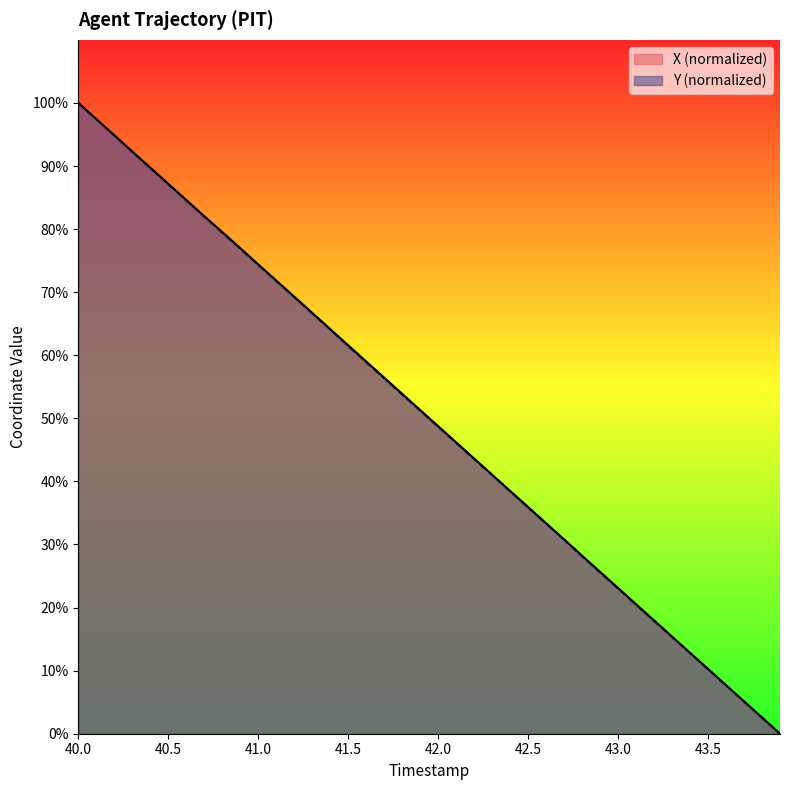

How many times do X and Y cross each other?

1